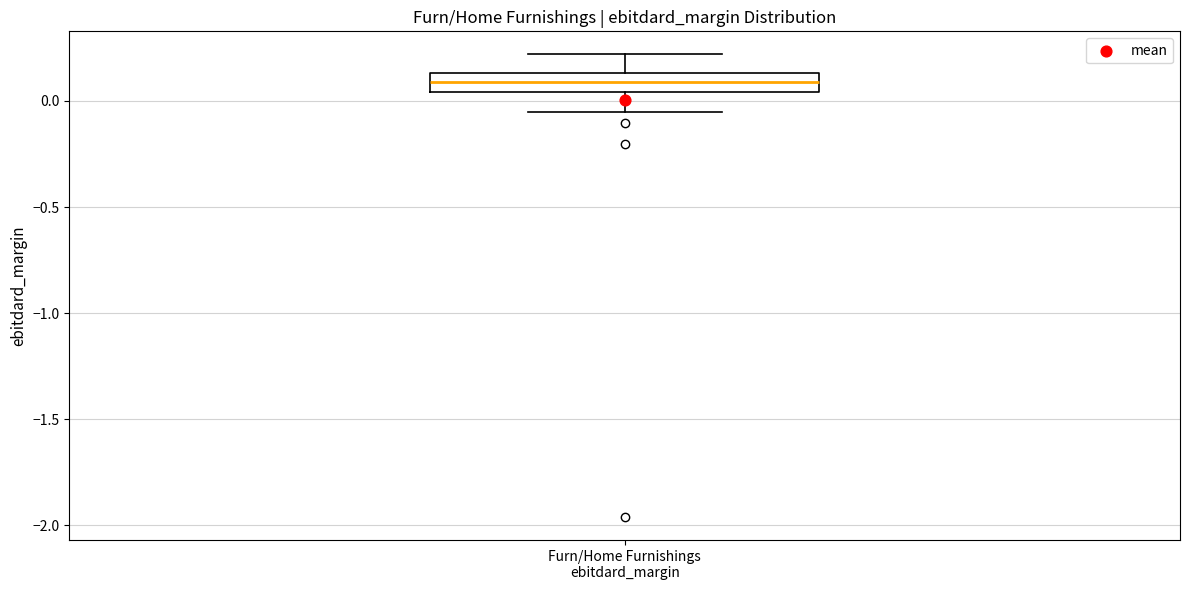

Transcribe this box plot: give where the median line is, the range the box spans, and where the two whiskers end, as read against the y-axis. The values are not printed on the chart, so give them approximately, as read against the axis.

median 0.10, box 0.05 to 0.15, whiskers -0.05 to 0.20